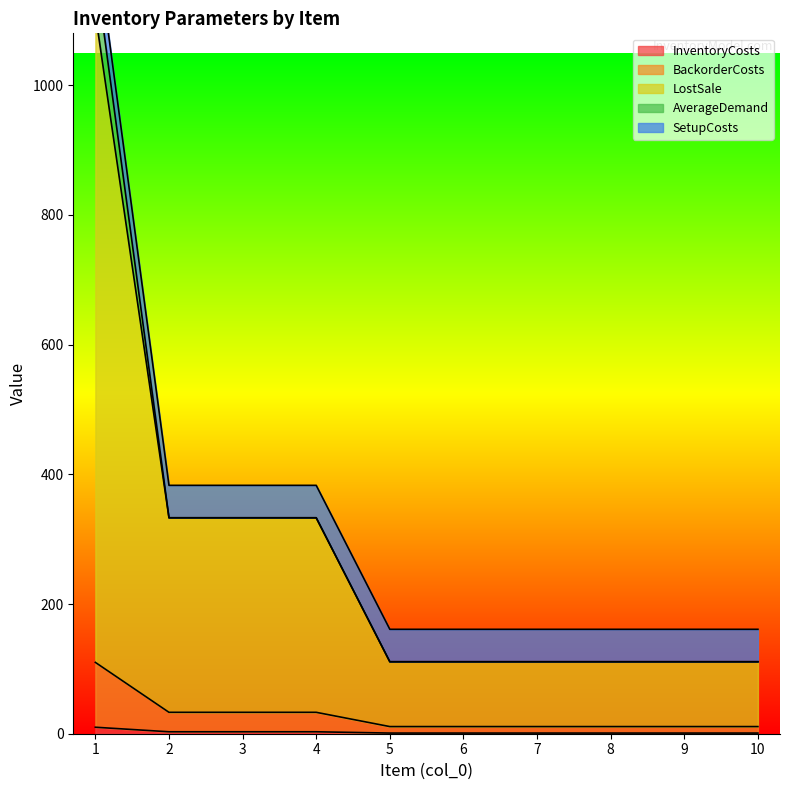

Which series has the largest total across all categories?

LostSale